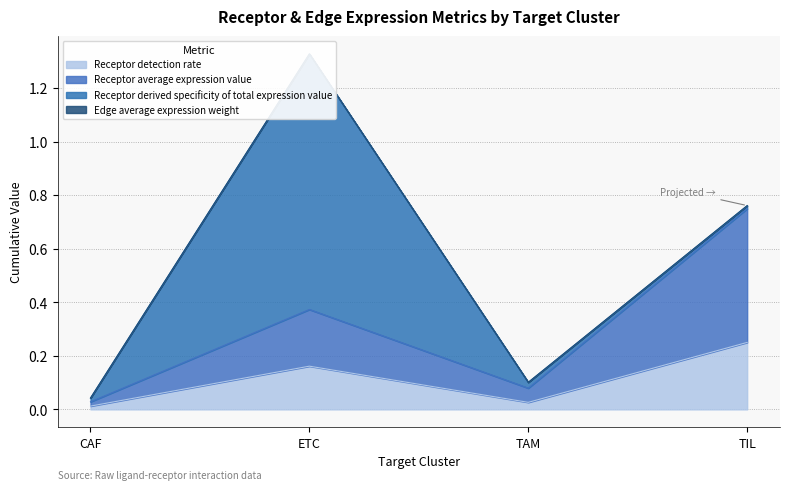

True or false: Receptor detection rate and Receptor average expression value cross at least once.

False